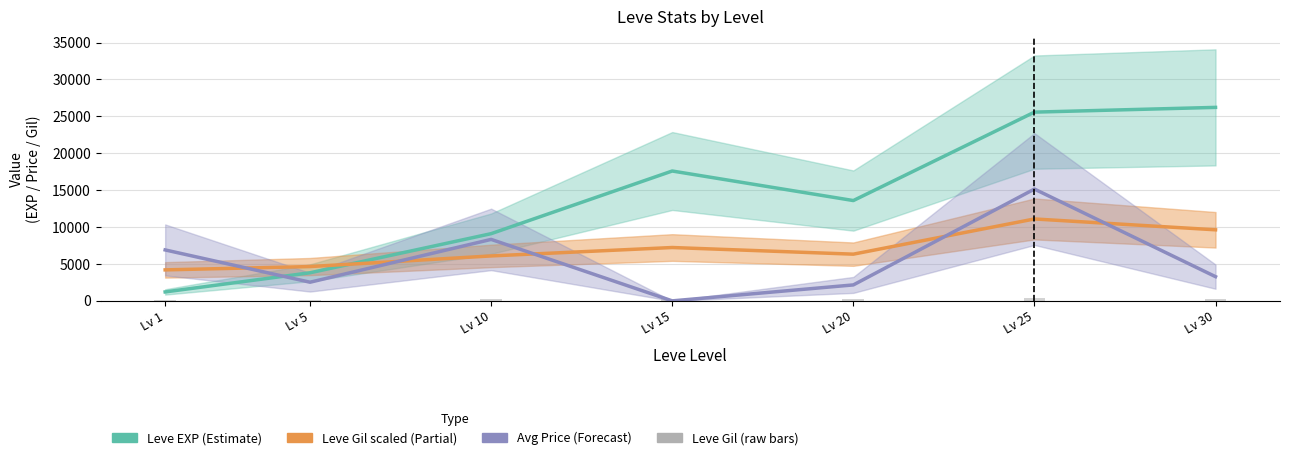

What is the highest value of the Leve EXP (Estimate) series?

26220